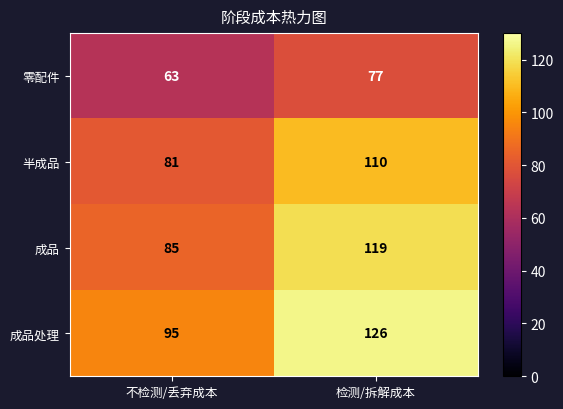

What is the total value across all series at 检测/拆解成本?

432